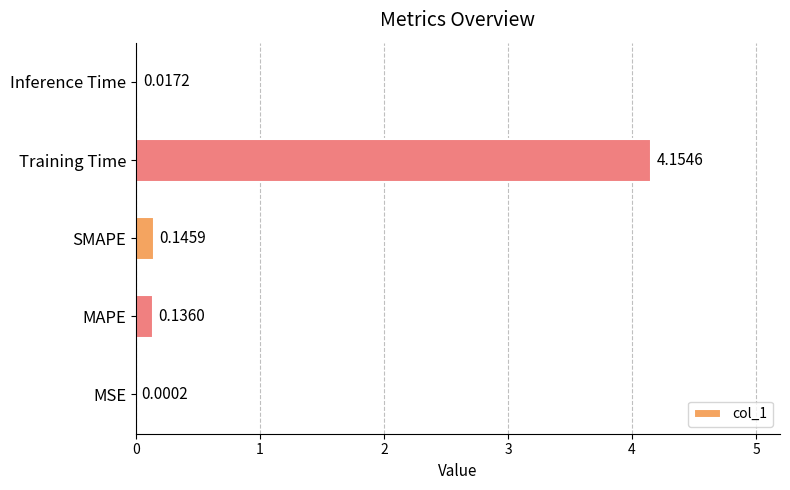

Where is the data nearest to the value 2?

SMAPE